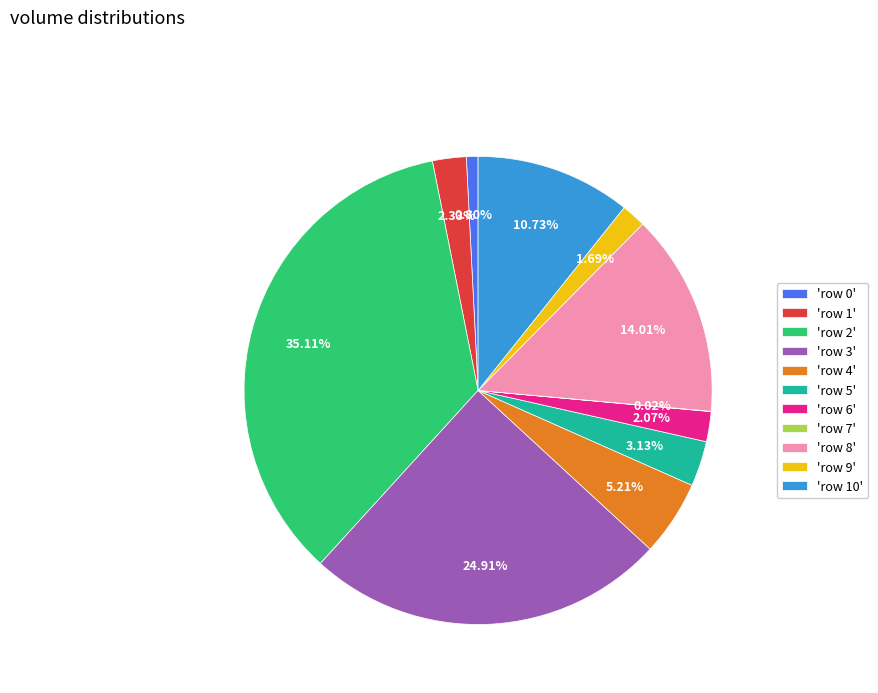

Which category has the biggest portion of the pie?

'row 2'